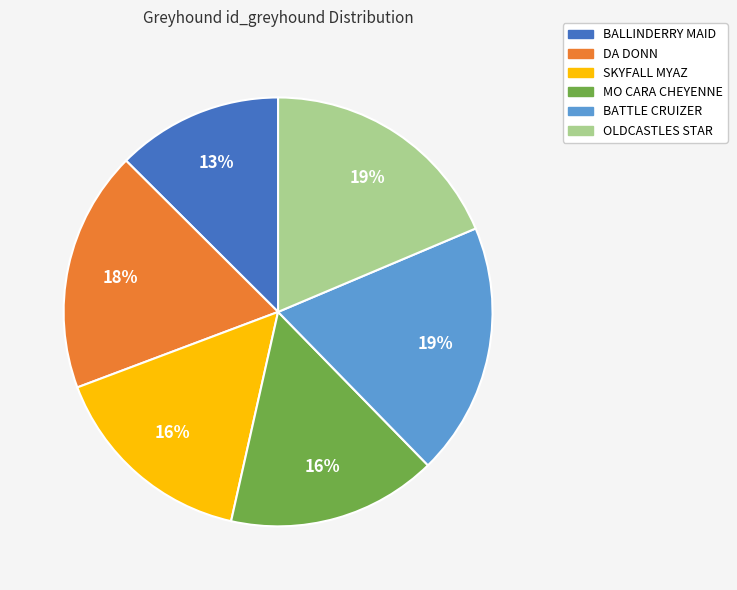

The DA DONN slice represents 18% of the pie. True or false?

True